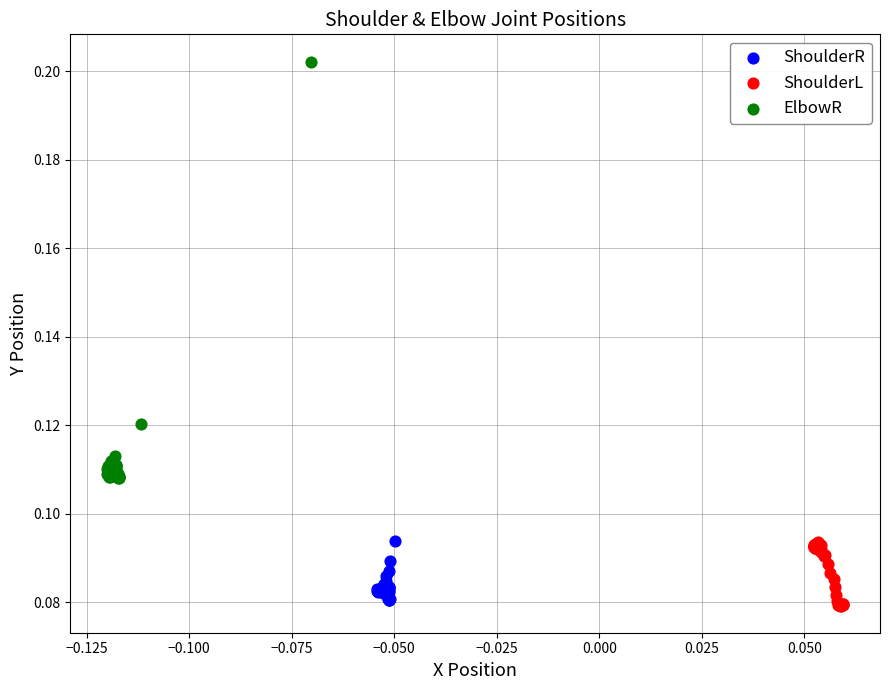

Which series has the largest Y range (max minus min)?

ElbowR